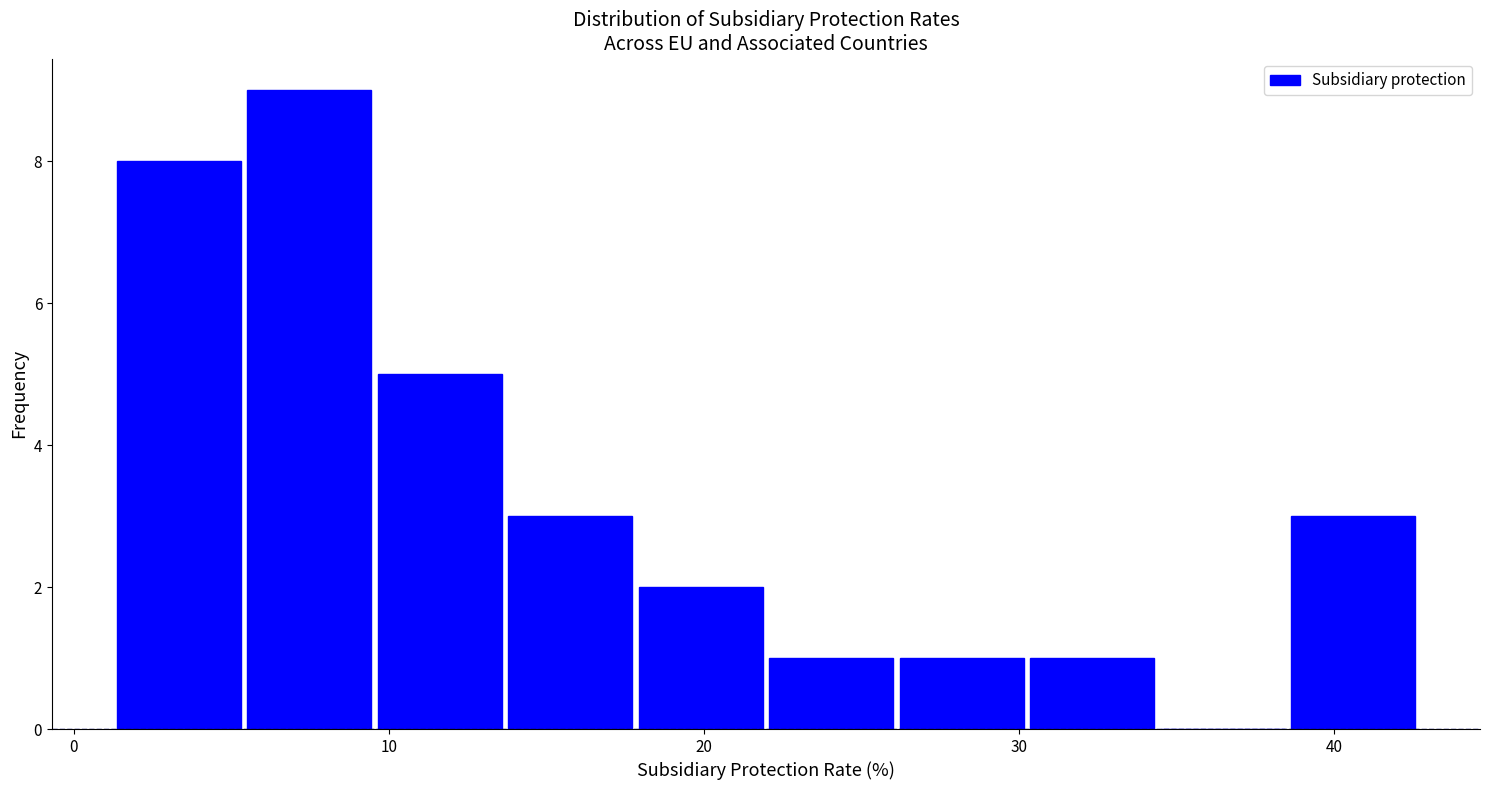

How tall is the bar that spans 1 to 5 on the x-axis? Neither the bar edges nor the heights are printed on the chart, so give them approximately, as read against the axes.

8